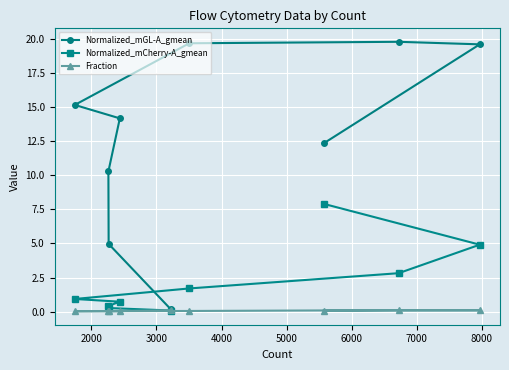

Which series has the widest spread of values?

Normalized_mGL-A_gmean